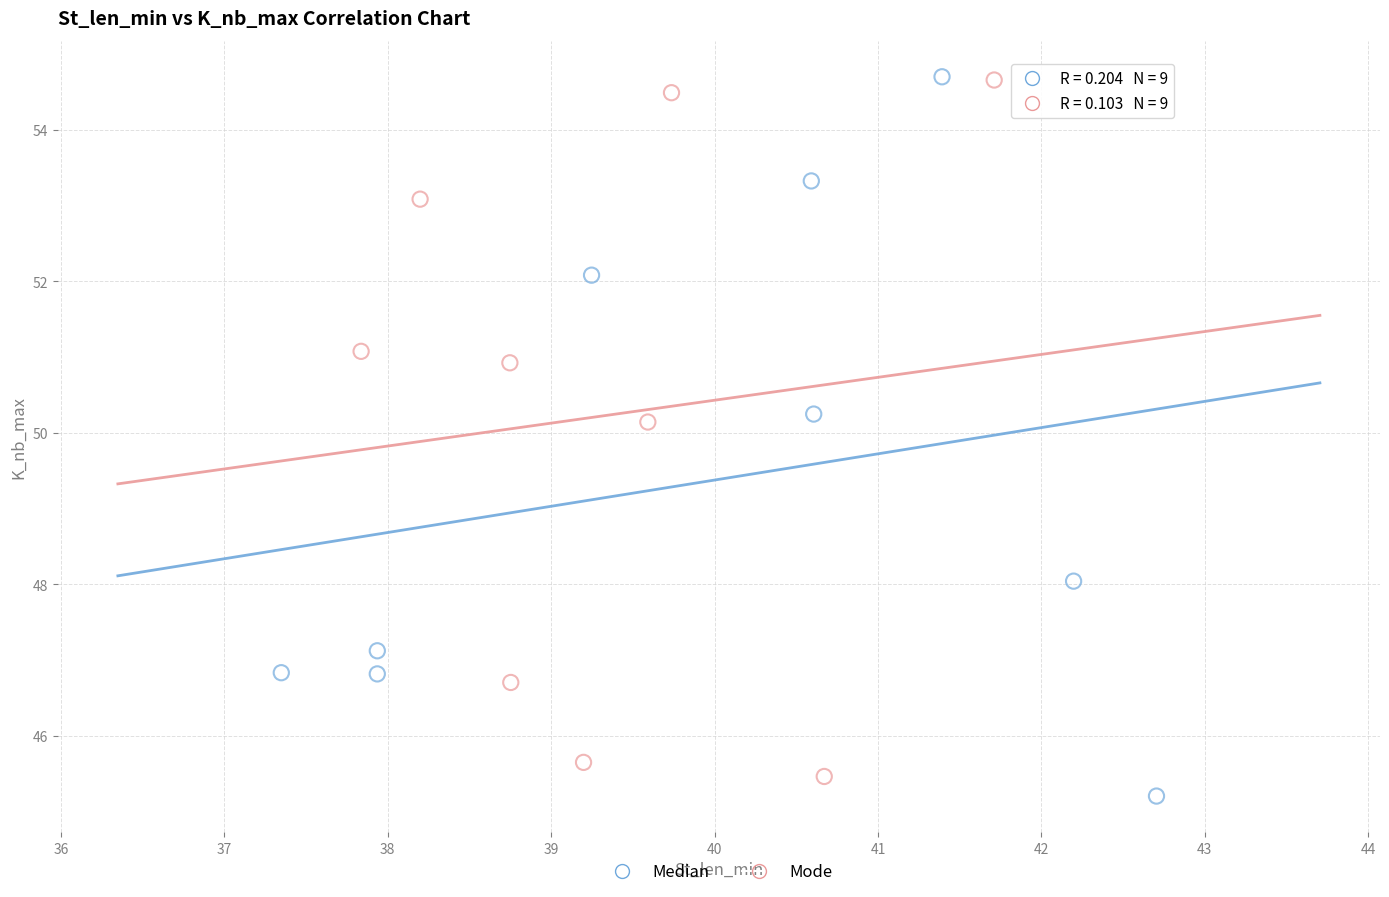

What are all the series names shown in the legend?

Median, Mode